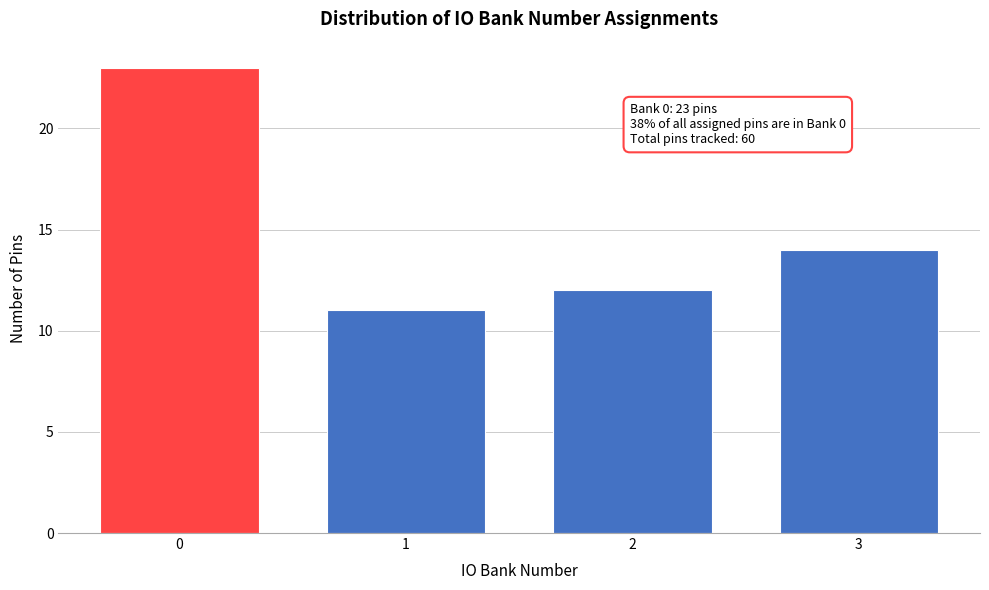

Reading right to left, list all the values displayed in this chart.

14	12	11	23